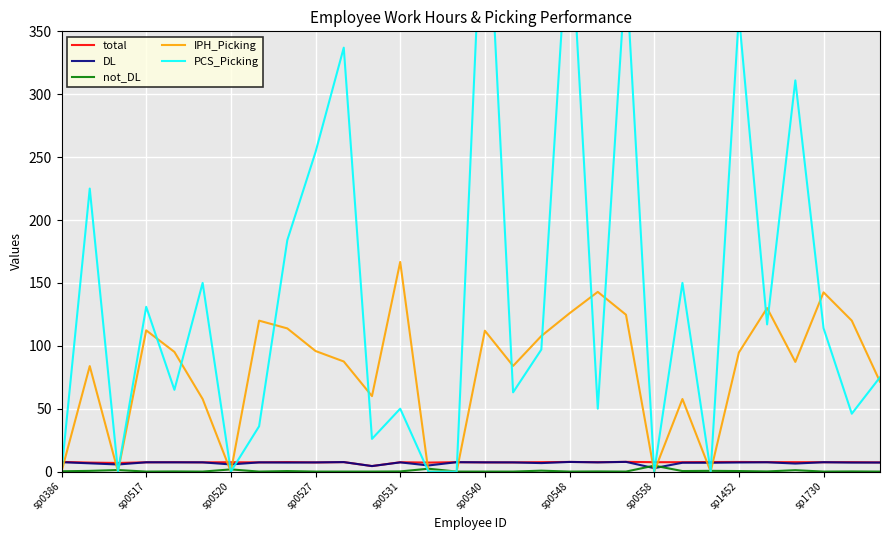

At how many categories does at least one series exceed 182?

9